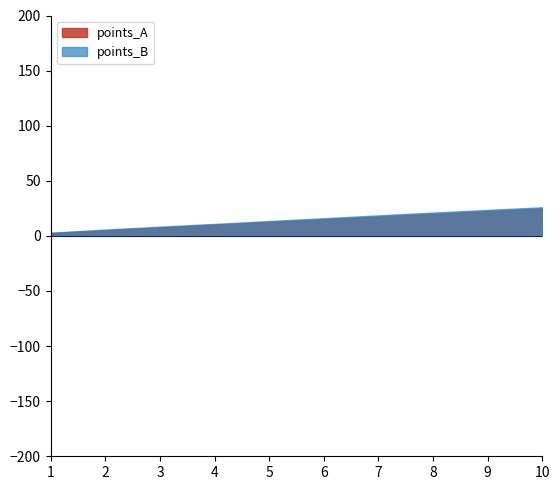

How many lines are shown in the chart?

2